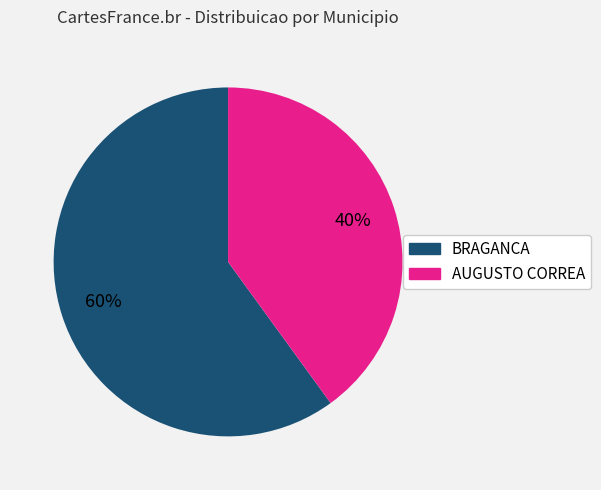

Count the number of slices in the pie.

2